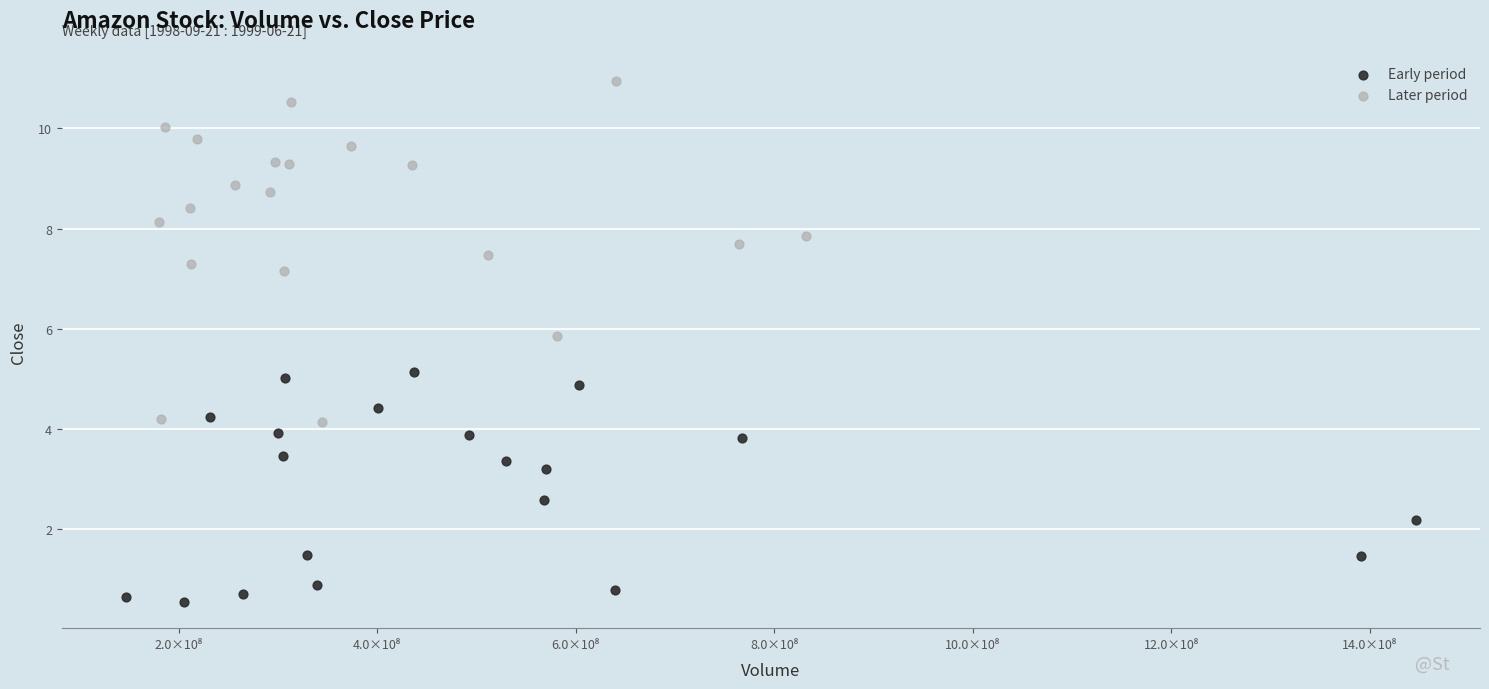

Which series contains the lowest Y value?

Early period